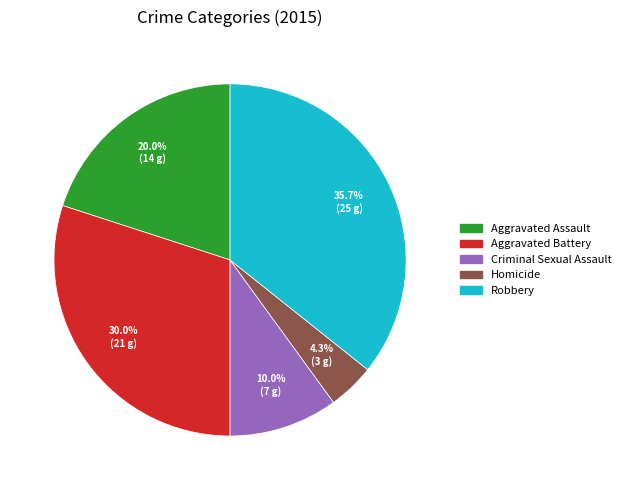

Does any single category account for the majority?

No